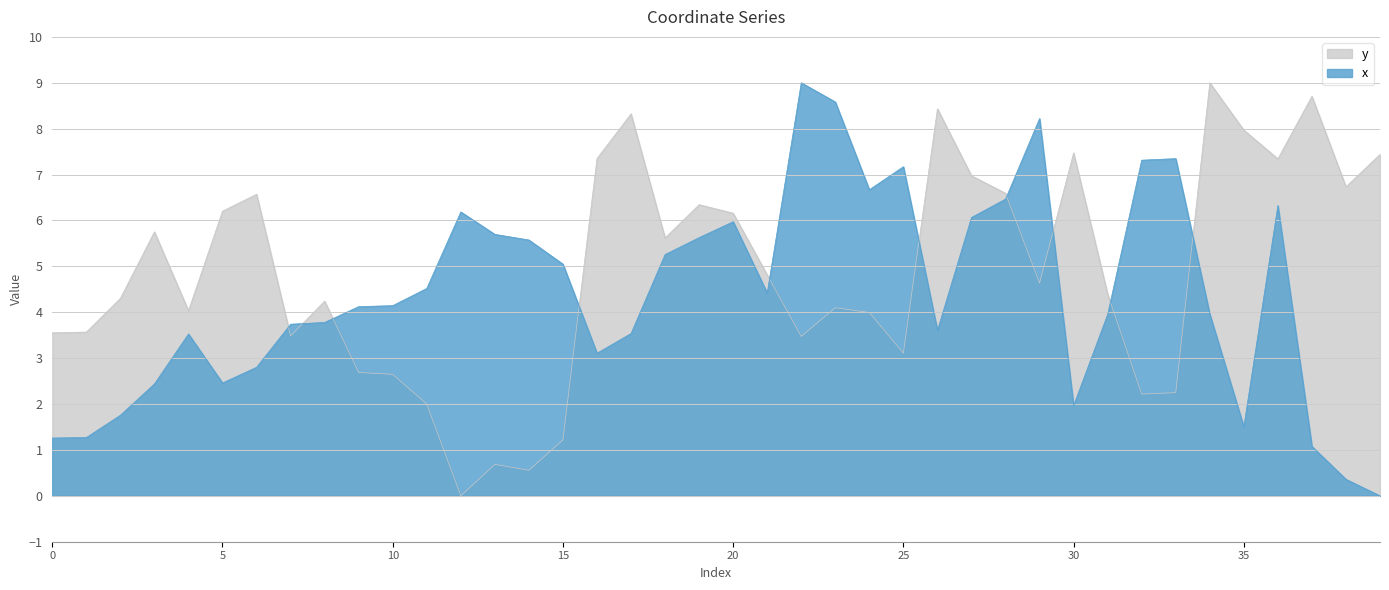

True or false: x and y intersect in this chart.

True